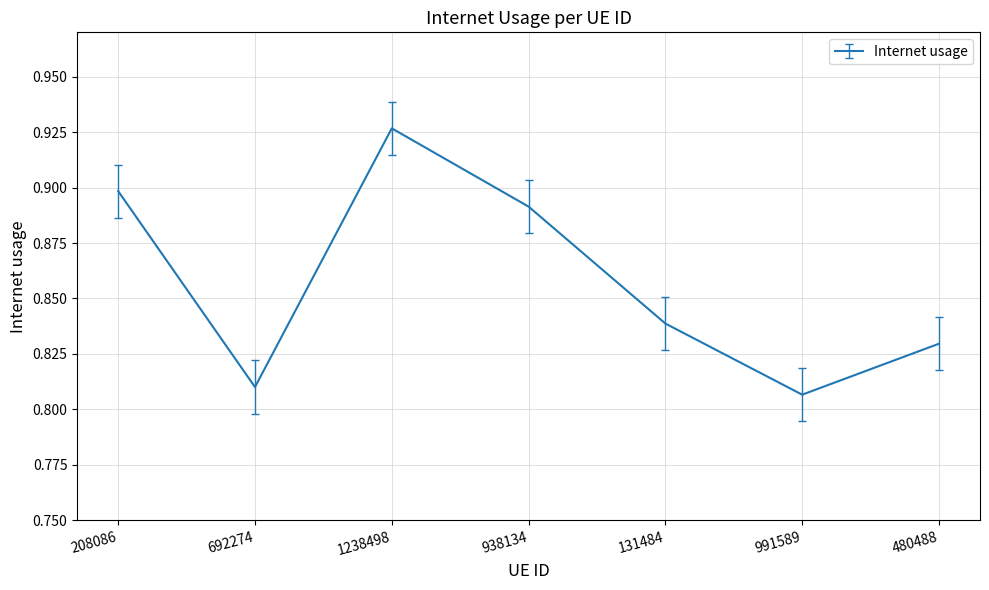

At which category does the chart reach its peak across all series?

1238498